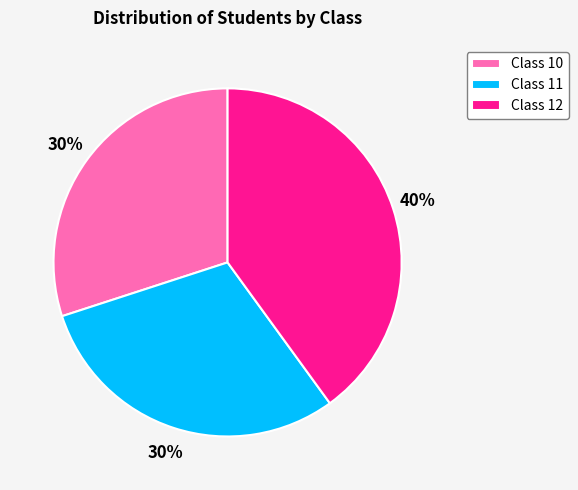

Is there a majority slice in this chart?

No